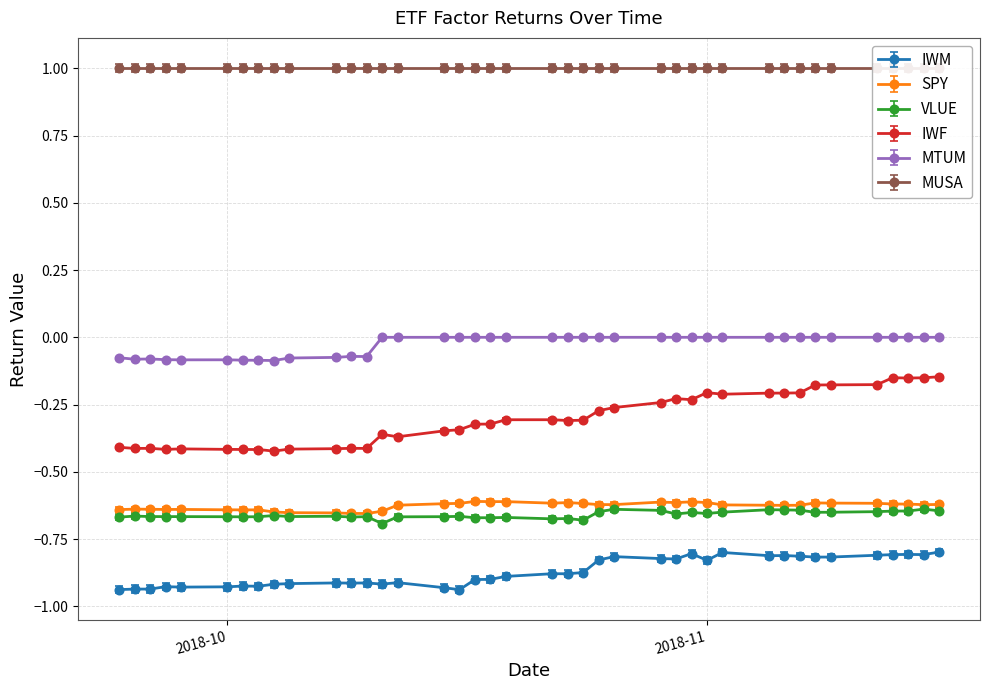

True or false: MTUM and IWF cross at least once.

False